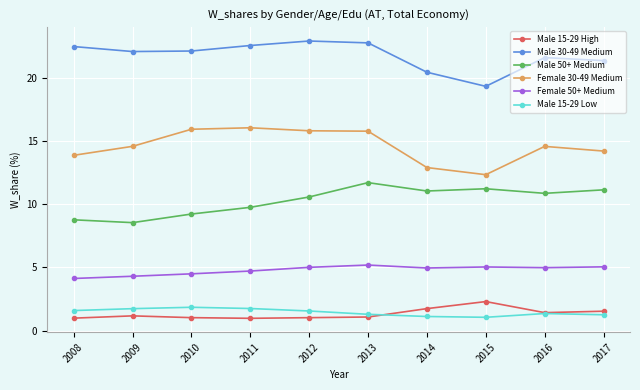

The Female 30-49 Medium series shows 14.6 at 2016. True or false?

True